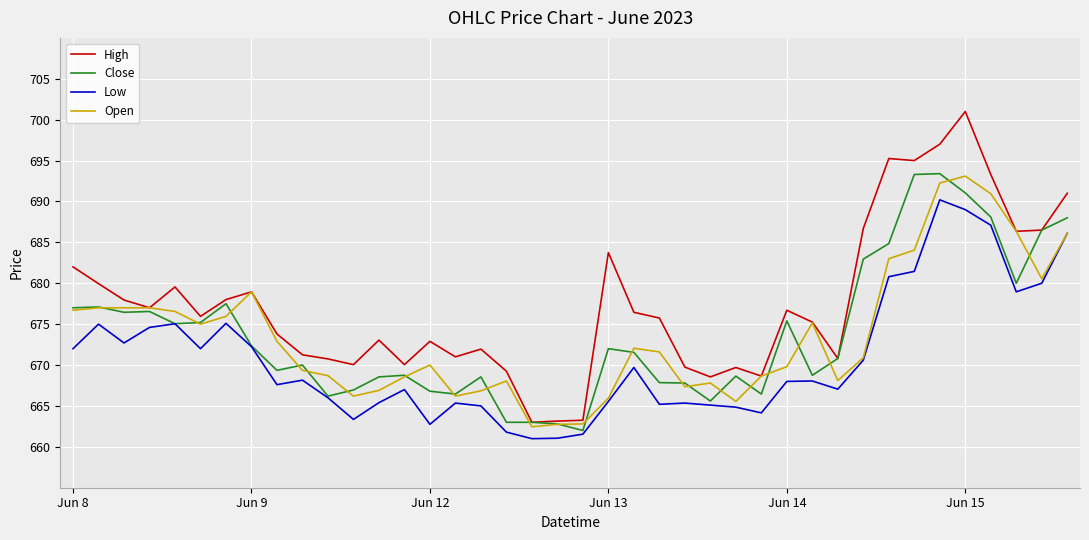

Which series has the widest spread of values?

High